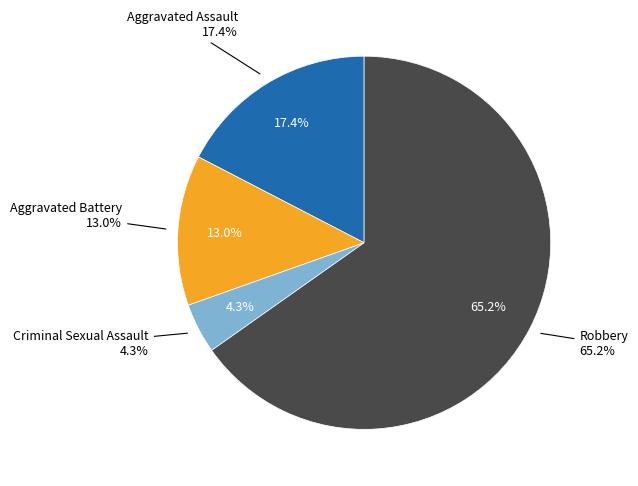

To the nearest percent, what percentage of the pie is Aggravated Assault?

17%